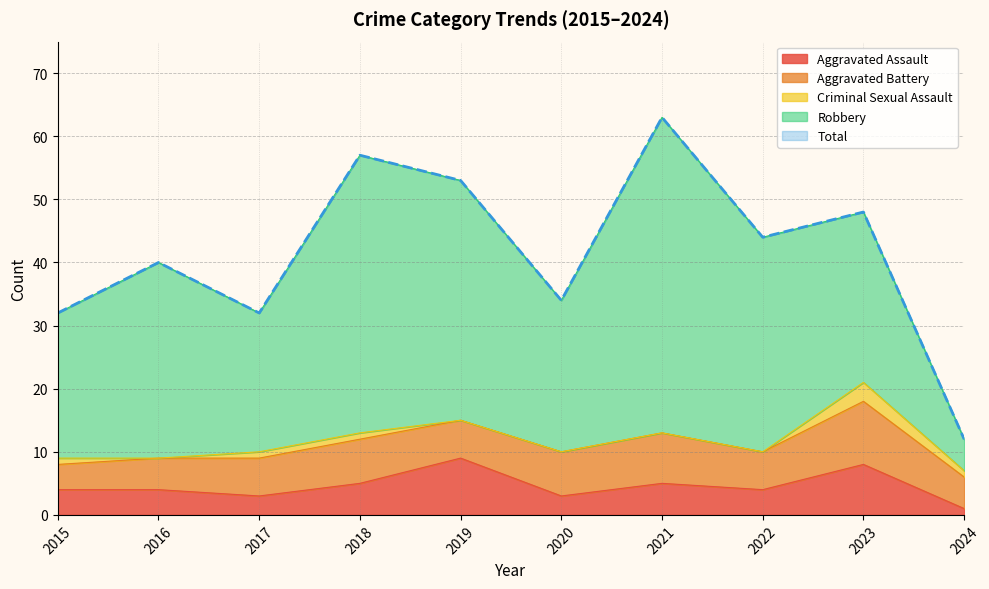

Is it true that Aggravated Battery equals 4 at 2015?

True